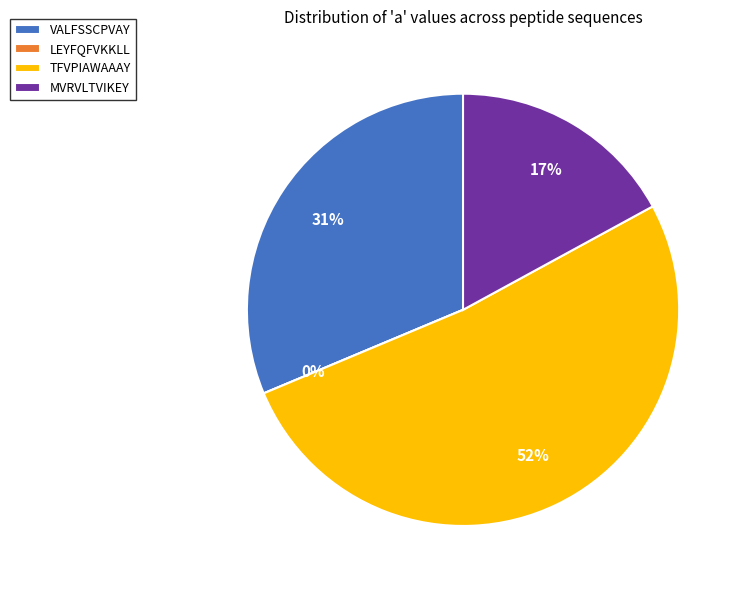

To the nearest percent, what is the combined percentage of LEYFQFVKKLL and TFVPIAWAAAY?

52%